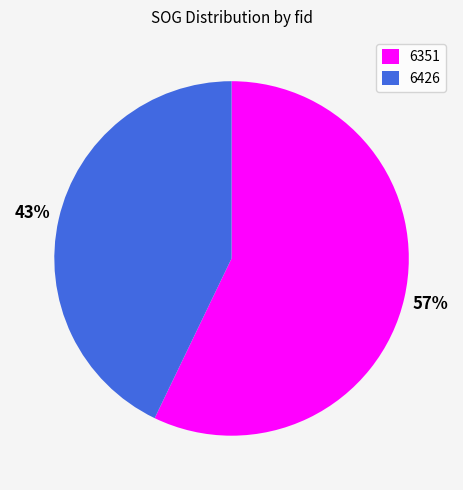

Count the number of slices in the pie.

2